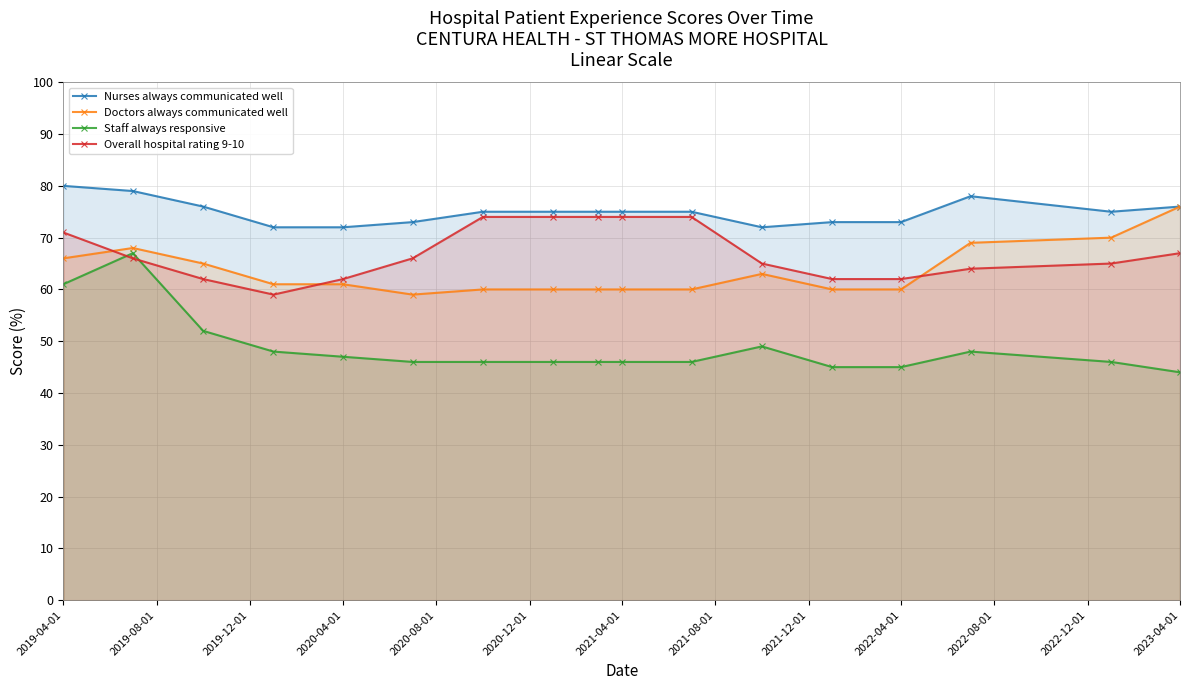

What is the difference between the maximum and minimum values in the Overall hospital rating 9-10 series?

15